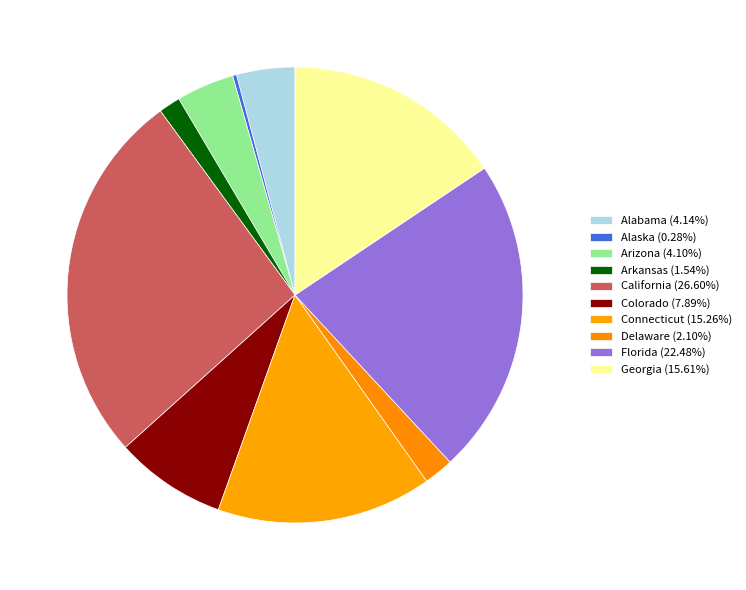

How many segments does this pie chart have?

10